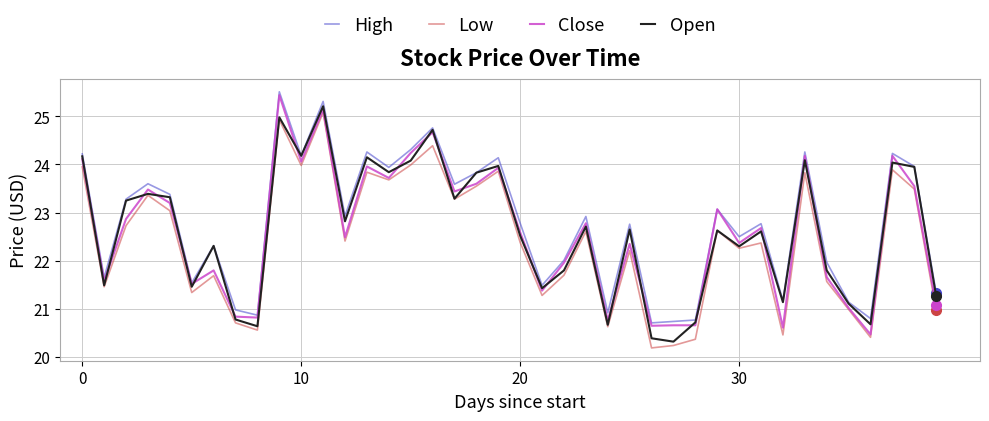

What is the highest value of the Low series?

25.1